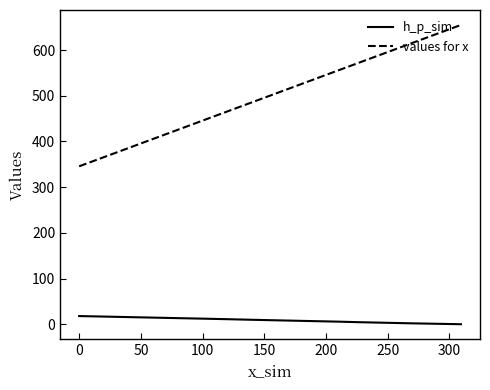

Is it true that values for x equals 1037.7 at 13?

False